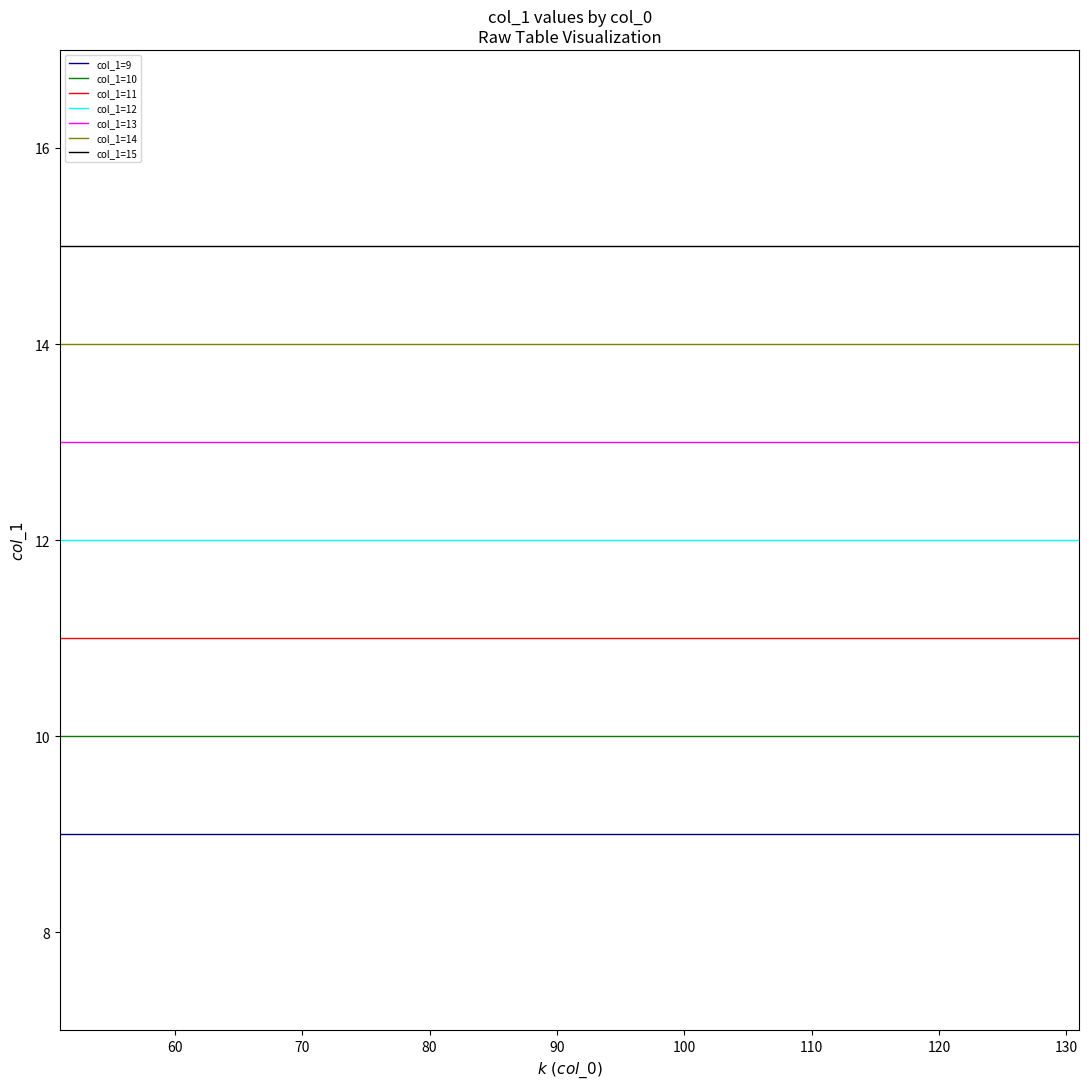

List the series in order of their peak value, lowest first.

col_1=9, col_1=10, col_1=11, col_1=12, col_1=13, col_1=14, col_1=15